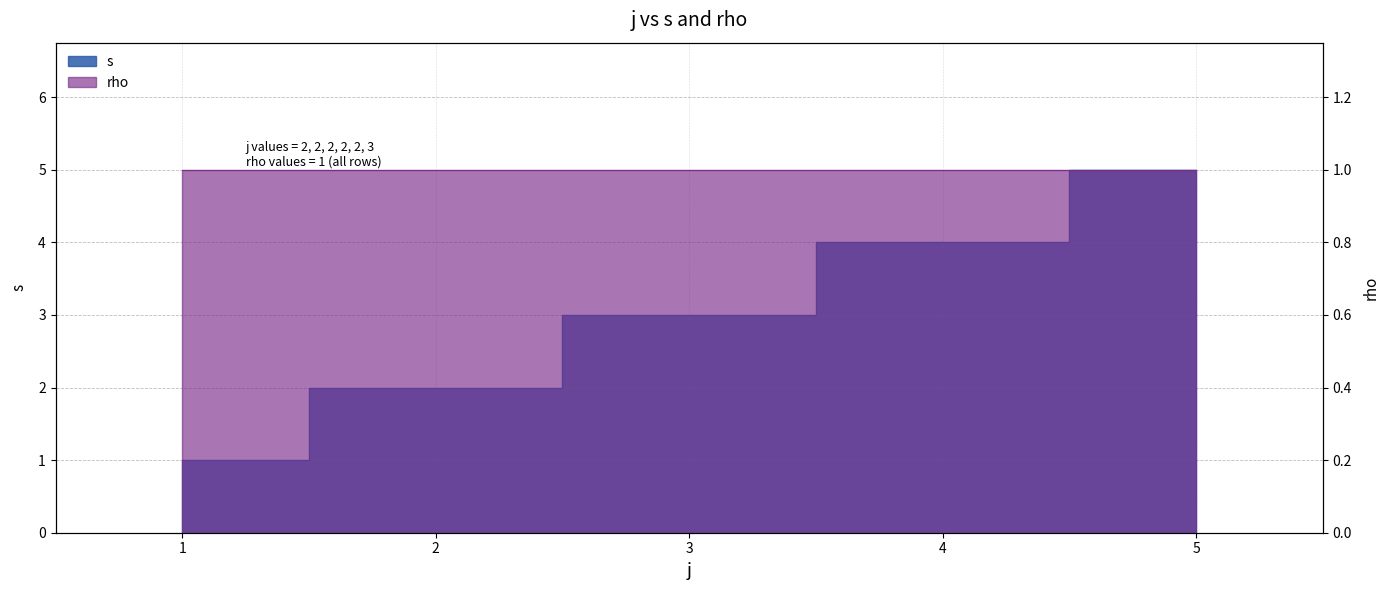

What is the sum of all values?

15